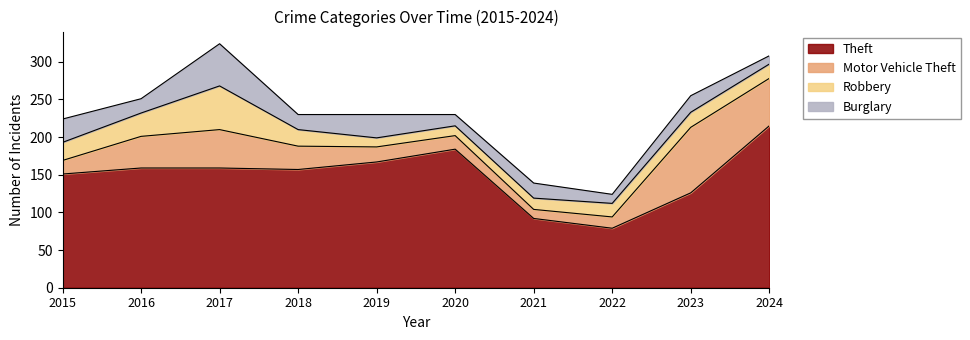

Rank the categories by Robbery value from lowest to highest.

2019, 2020, 2021, 2022, 2024, 2023, 2018, 2015, 2016, 2017